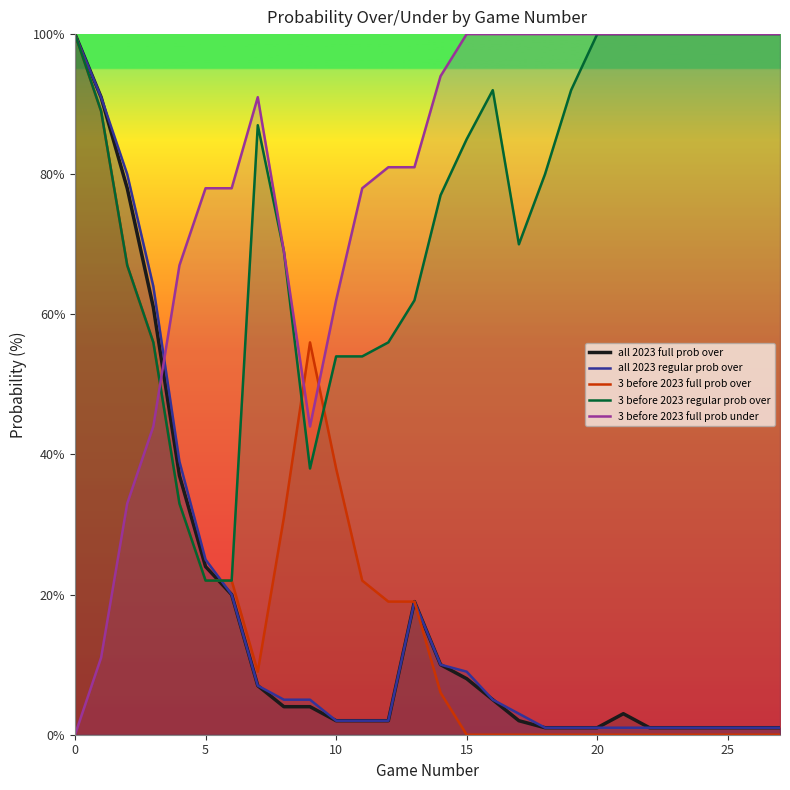

Rank the series at 13 from highest to lowest value.

3 before 2023 full prob under, 3 before 2023 regular prob over, all 2023 full prob over, all 2023 regular prob over, 3 before 2023 full prob over